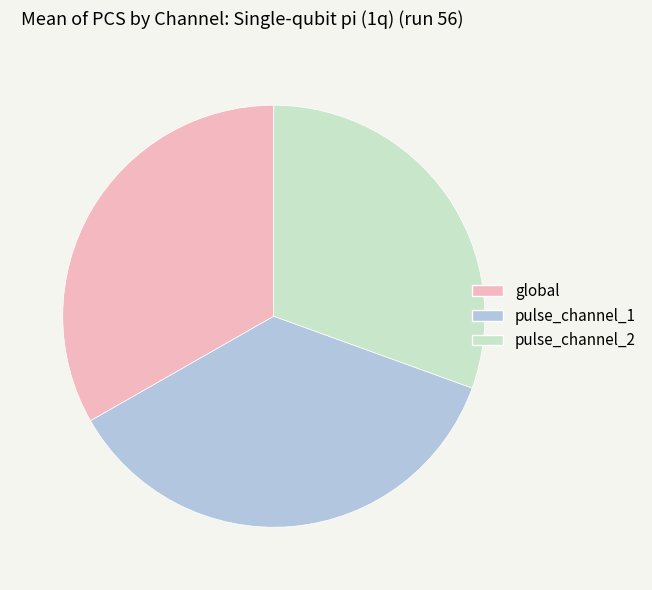

Count the number of slices in the pie.

3